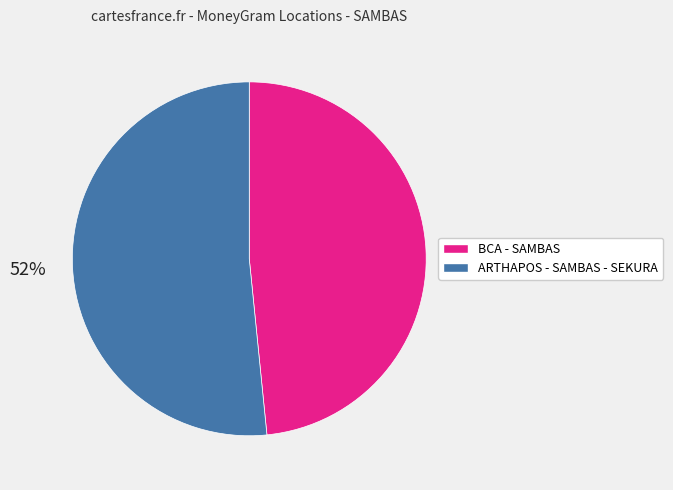

Which slice is the smallest?

BCA - SAMBAS